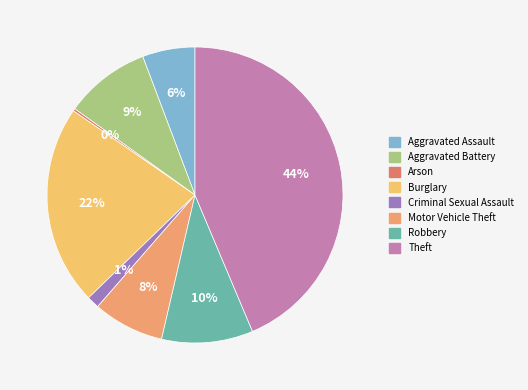

Is there any slice that represents more than half of the pie?

No